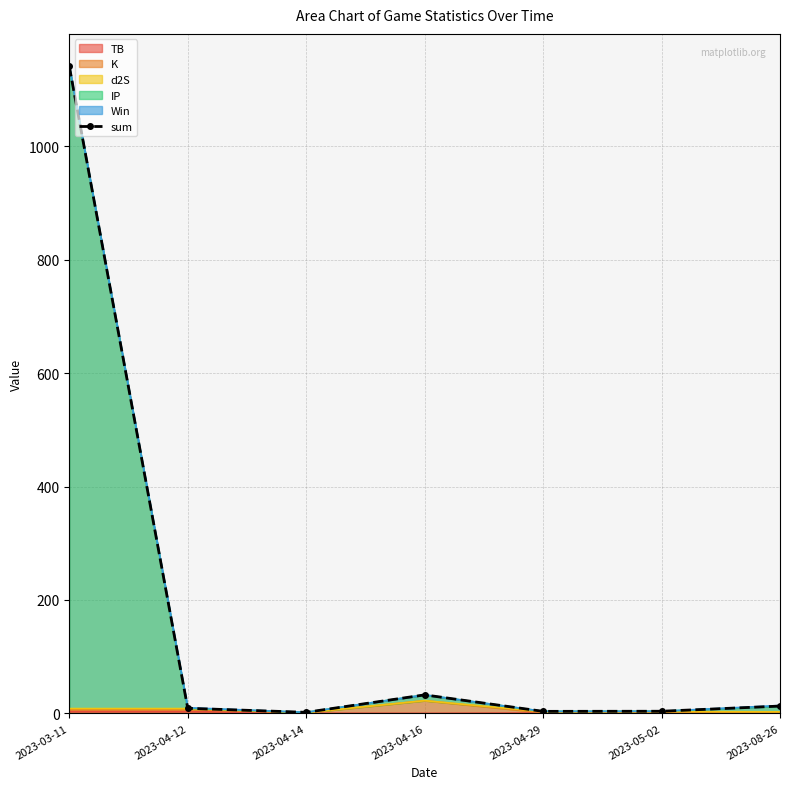

What is the label of the 1st point from the right?

2023-08-26